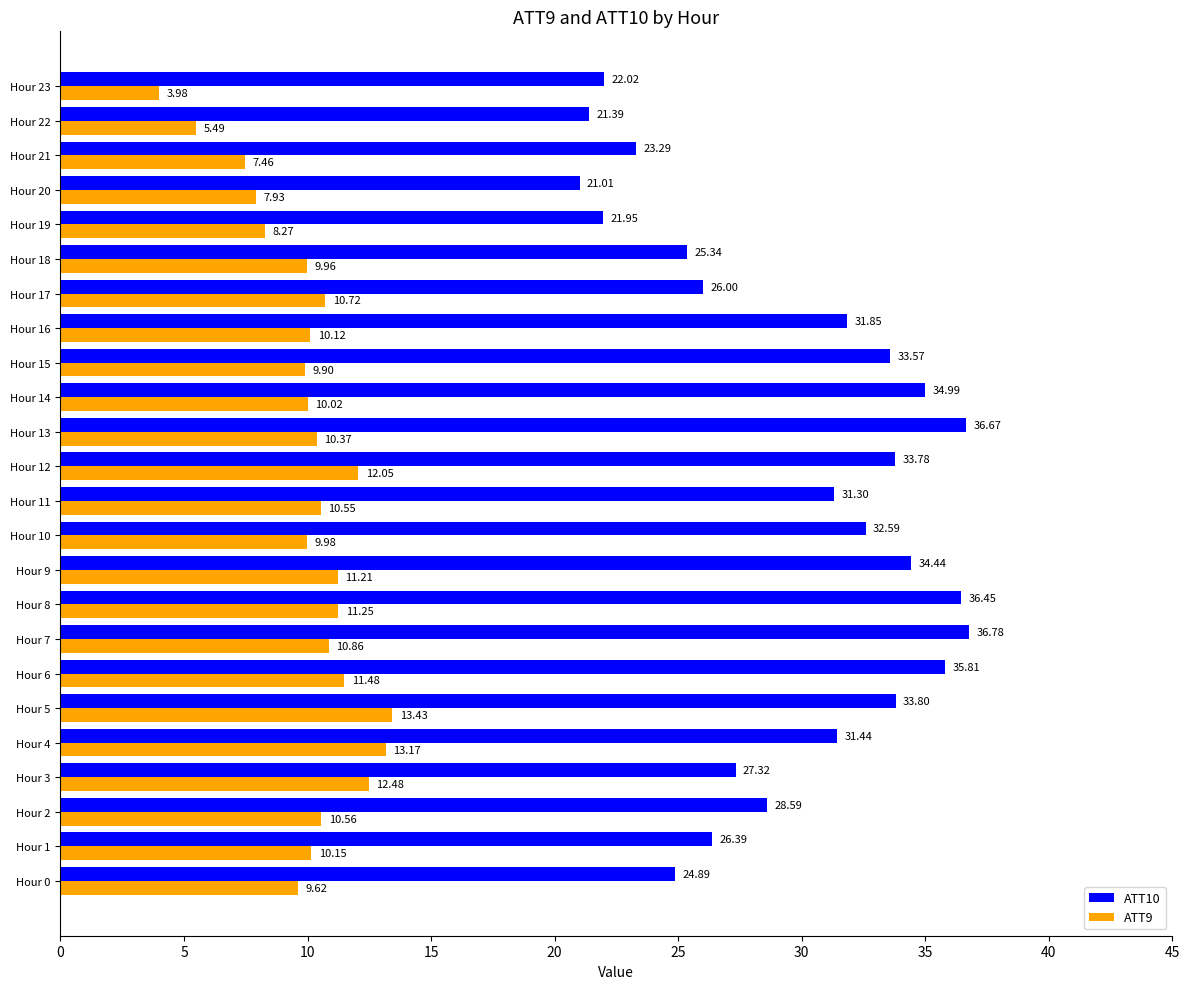

What is the sum of the ATT10 values at Hour 11 and Hour 7?

68.1